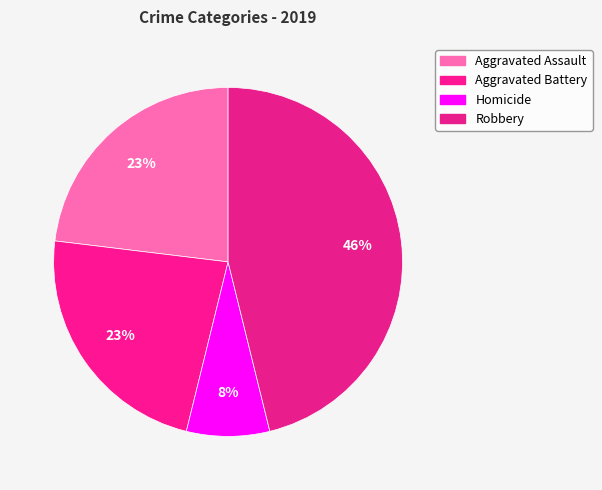

Does any single category account for the majority?

No